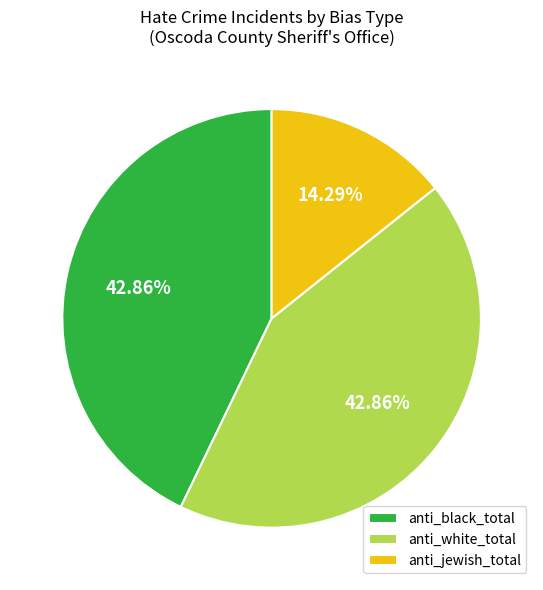

Count the number of slices in the pie.

3